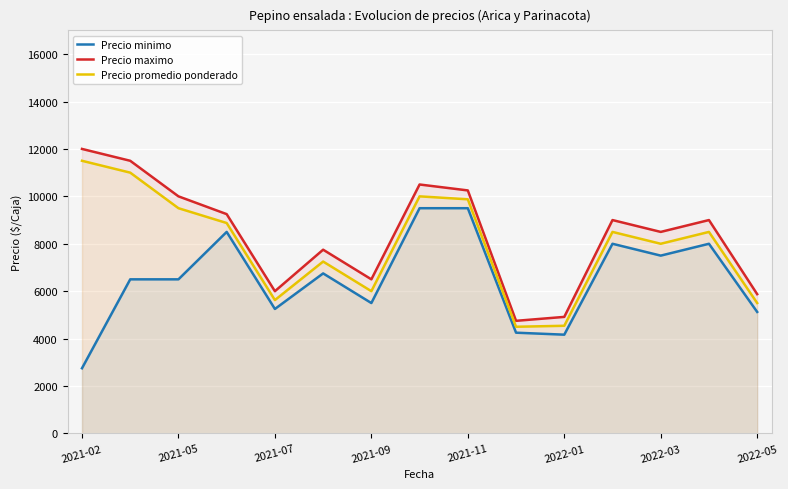

Which category has the highest value across all series?

2021-02